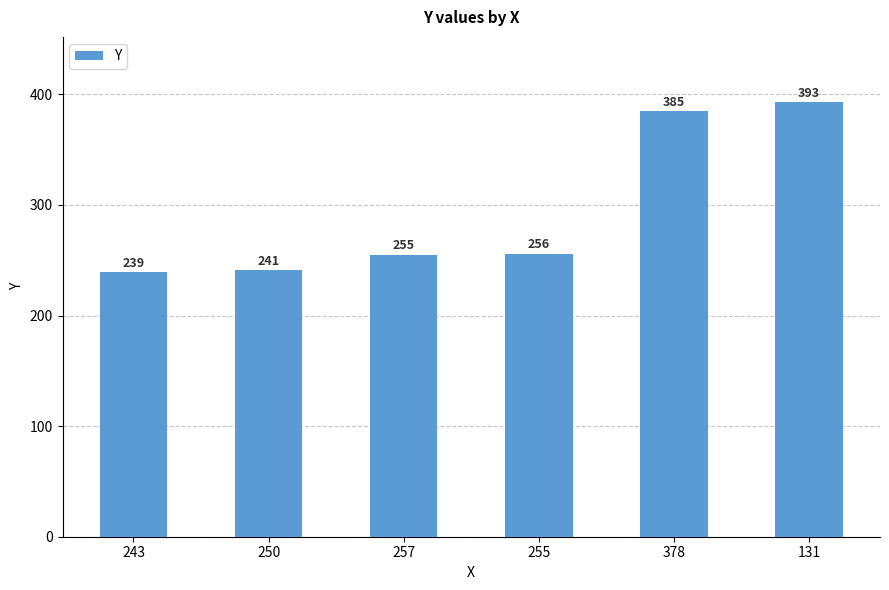

What is the minimum value shown in the chart?

239